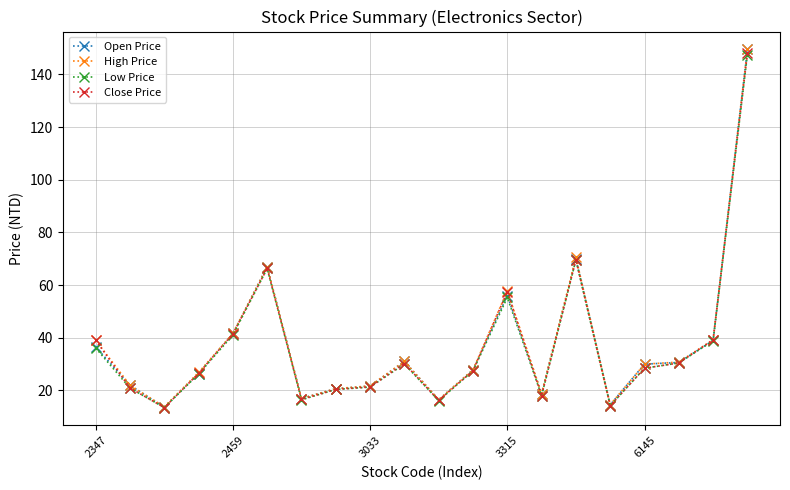

True or false: Open Price has more than 2 points higher than both neighbors.

True